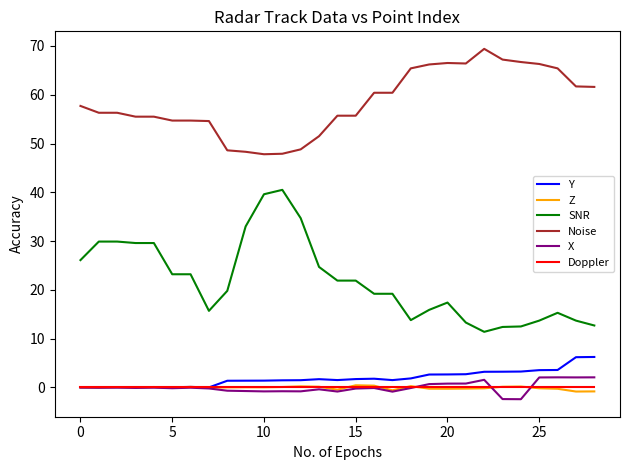

True or false: Z and SNR cross at least once.

False